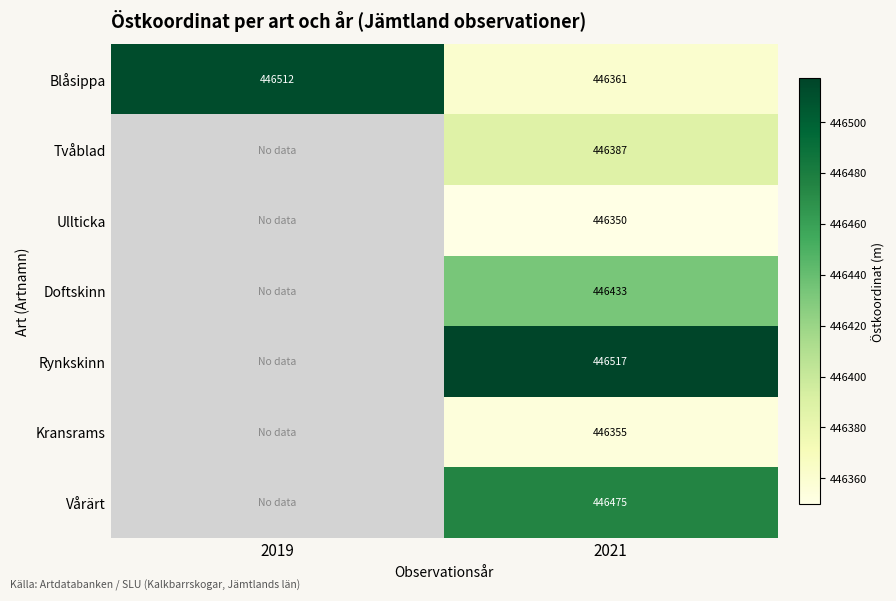

At how many categories does at least one series exceed 446481?

2